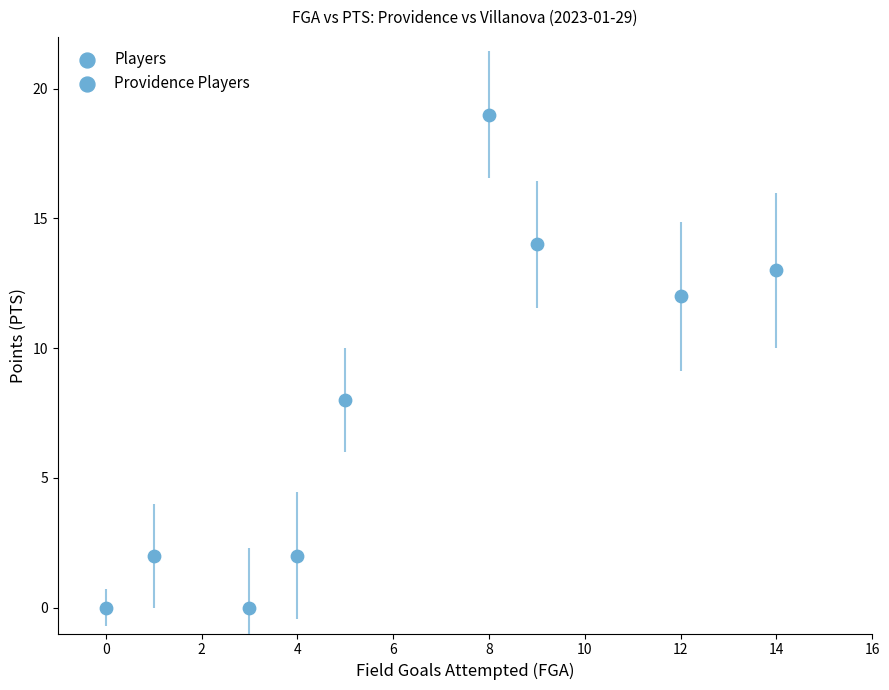

What is the average X value?

6